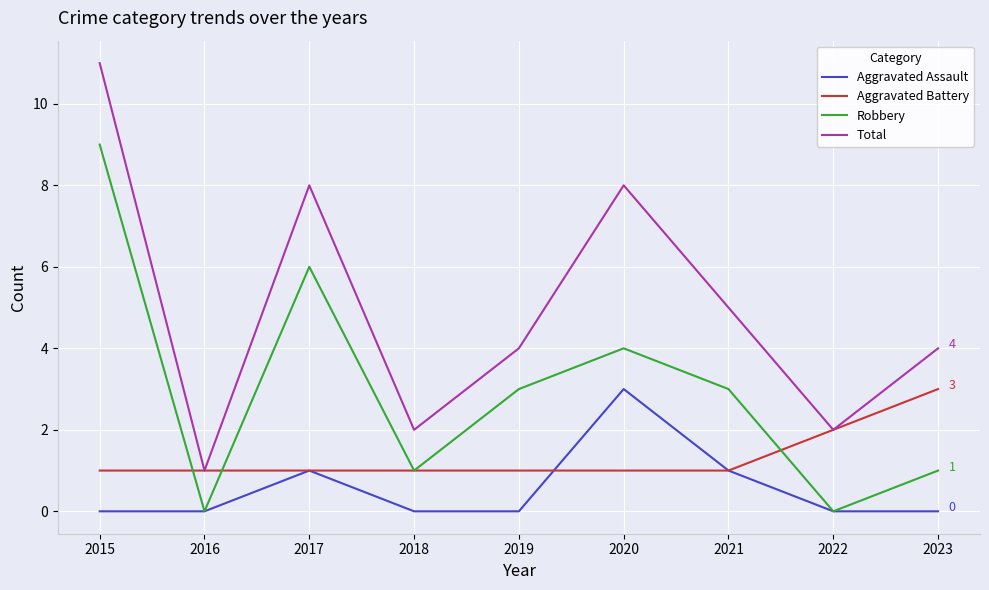

Reading left to right, what are all the values shown in this chart?

Aggravated Assault: 2015=0	2016=0	2017=1	2018=0	2019=0	2020=3	2021=1	2022=0	2023=0
Aggravated Battery: 2015=1	2016=1	2017=1	2018=1	2019=1	2020=1	2021=1	2022=2	2023=3
Robbery: 2015=9	2016=0	2017=6	2018=1	2019=3	2020=4	2021=3	2022=0	2023=1
Total: 2015=11	2016=1	2017=8	2018=2	2019=4	2020=8	2021=5	2022=2	2023=4